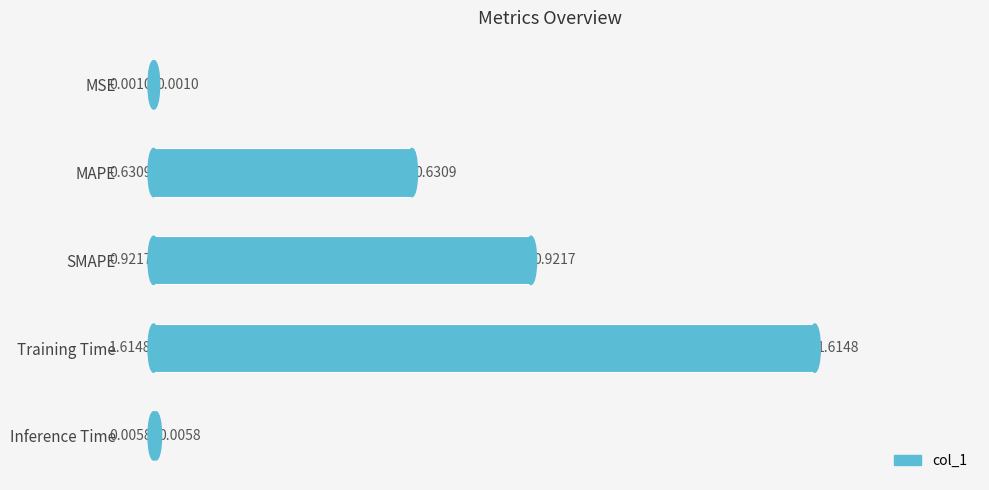

Which label corresponds to the largest value in the chart?

Training Time